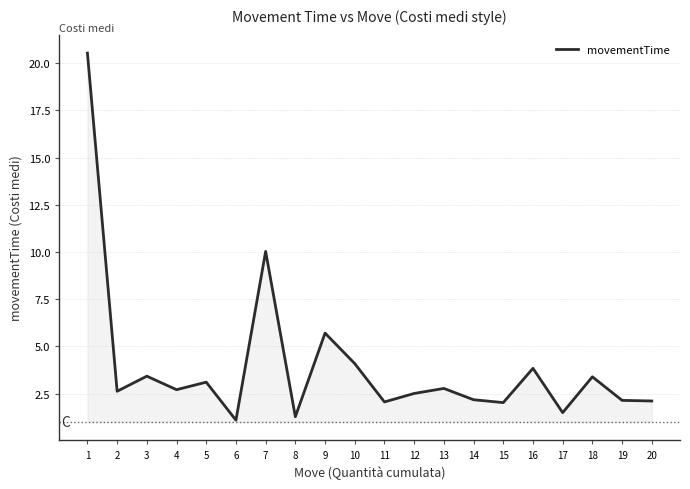

How many lines are shown in the chart?

1